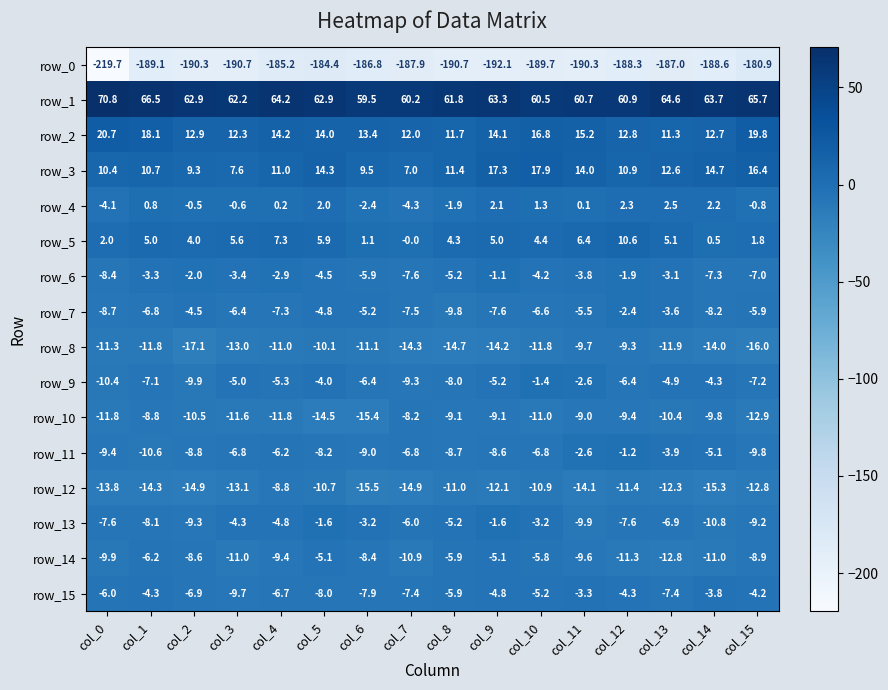

How many data points does each series have?

16